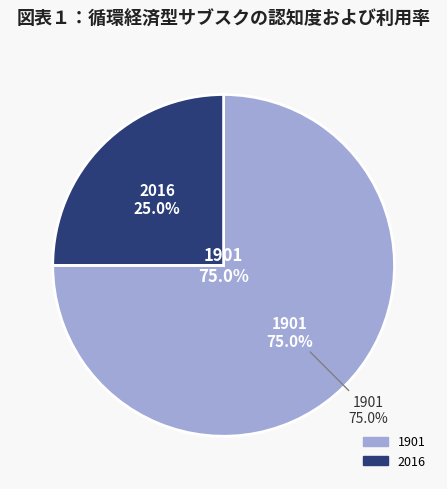

To the nearest percent, what is the average slice percentage?

50%